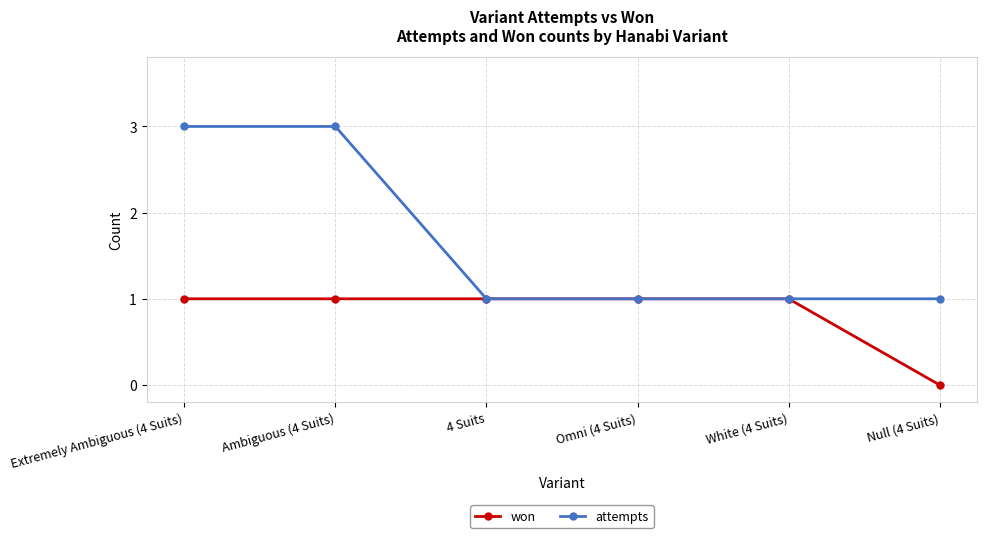

The value of won at Null (4 Suits) is -1. True or false?

False